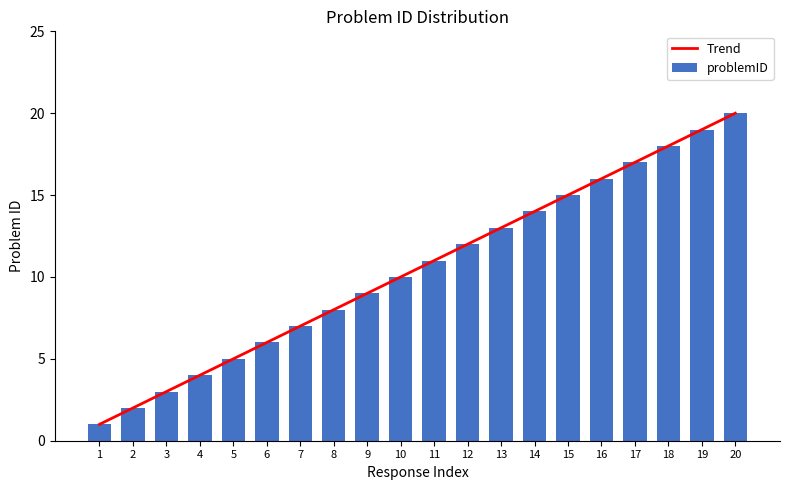

The Trend series shows 2.4 at 8. True or false?

False